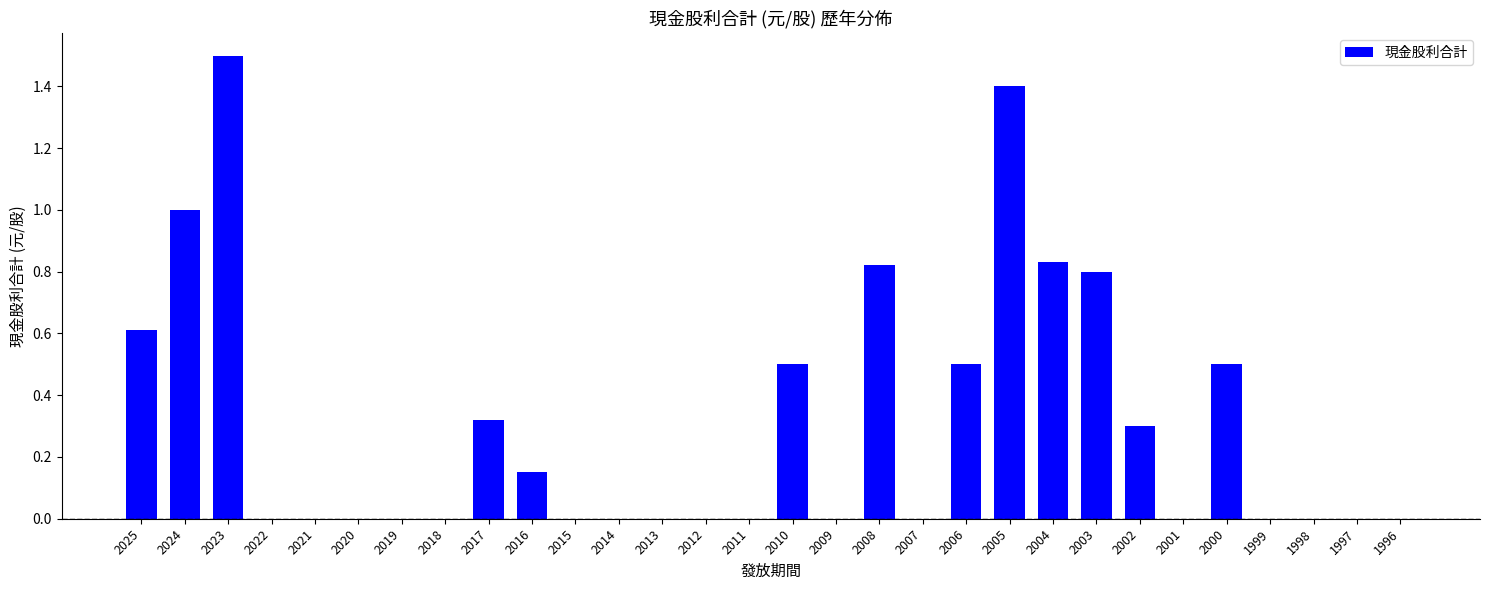

Which label corresponds to the largest value in the chart?

2023